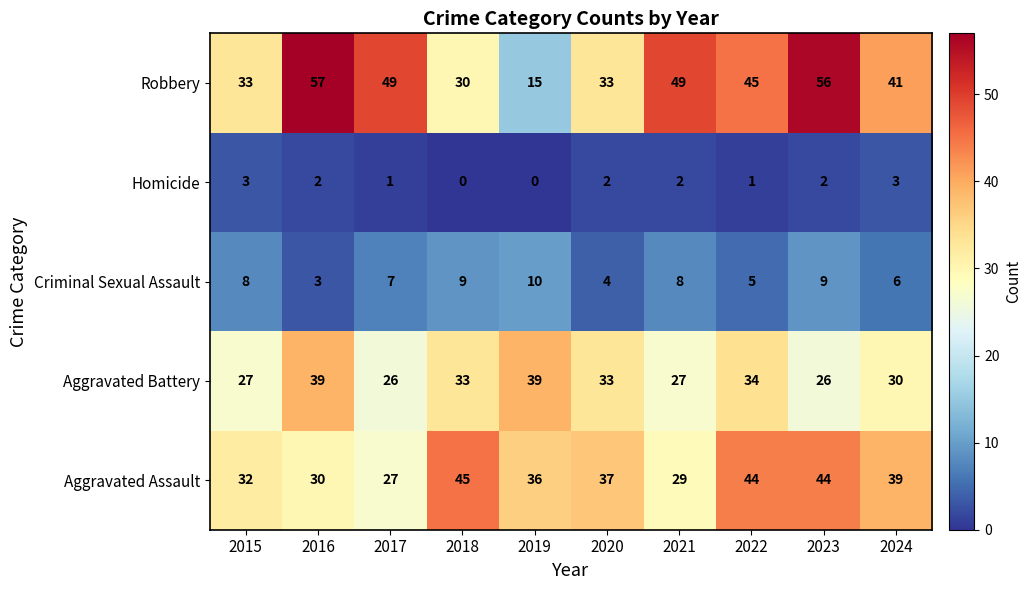

What is the total value across all series at 2022?

129